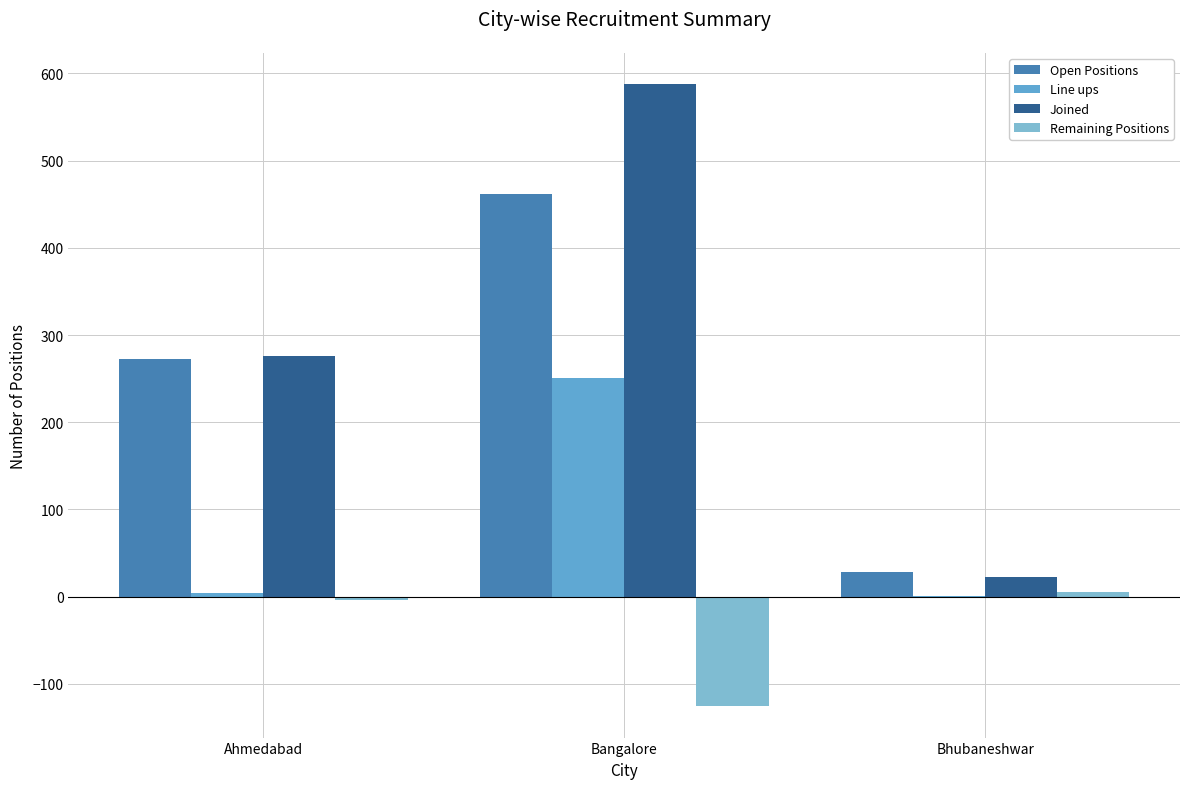

Does the chart contain stacked bars?

No